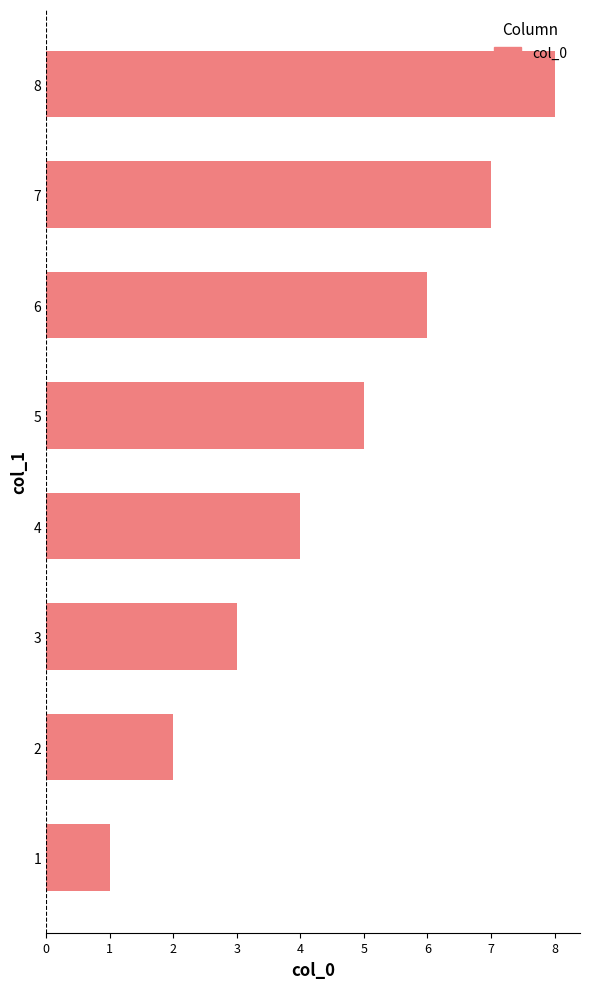

What is the greatest value displayed?

8